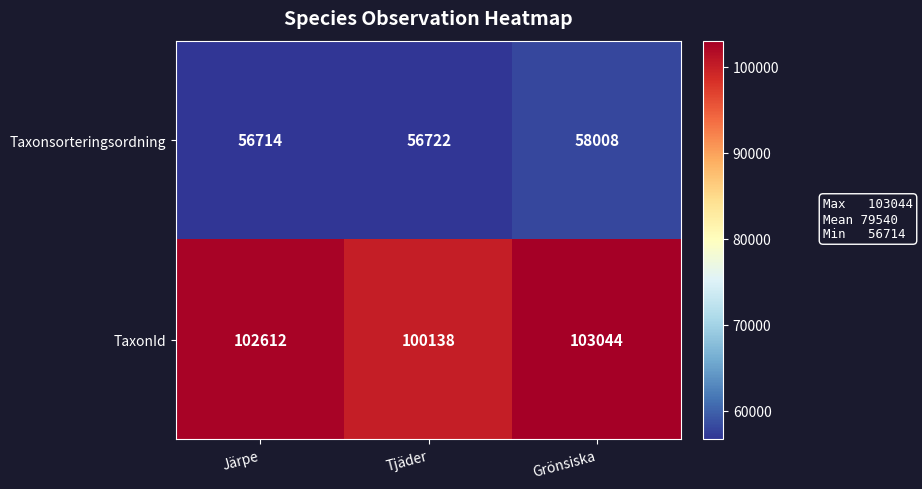

What is the total value across all series at Tjäder?

156860